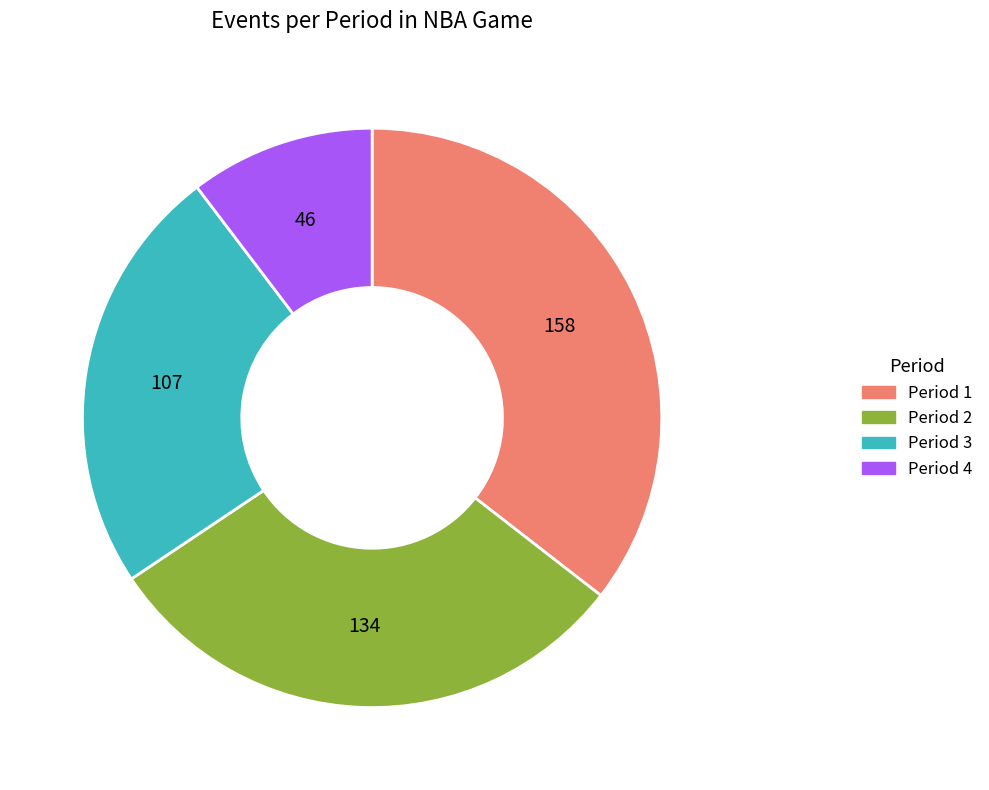

Is Period 3 the majority of the pie?

No